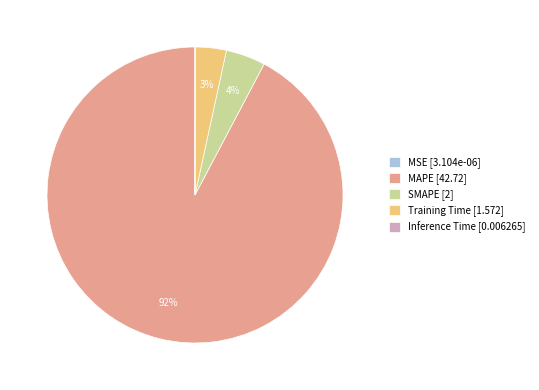

The Training Time slice represents 3% of the pie. True or false?

True